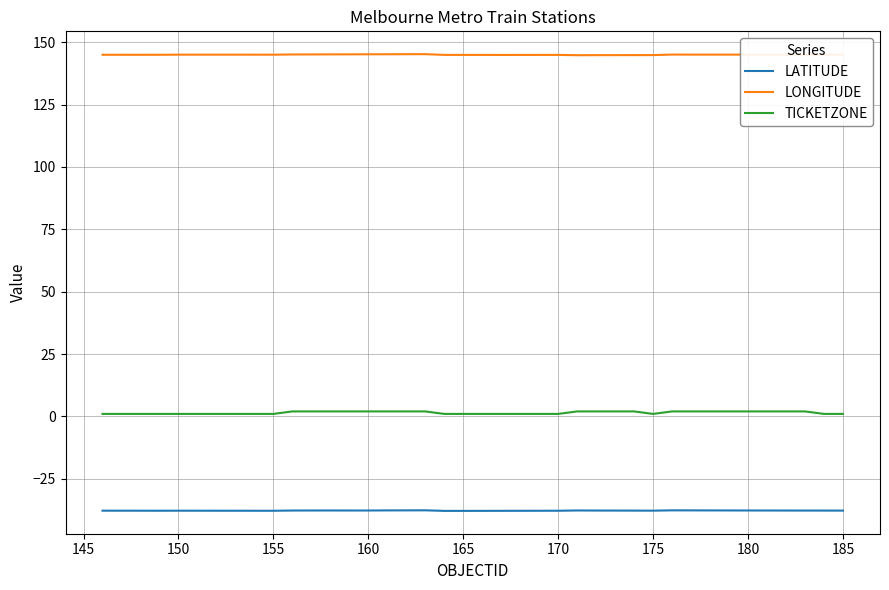

Rank the series by their average value, from lowest to highest.

LATITUDE, TICKETZONE, LONGITUDE